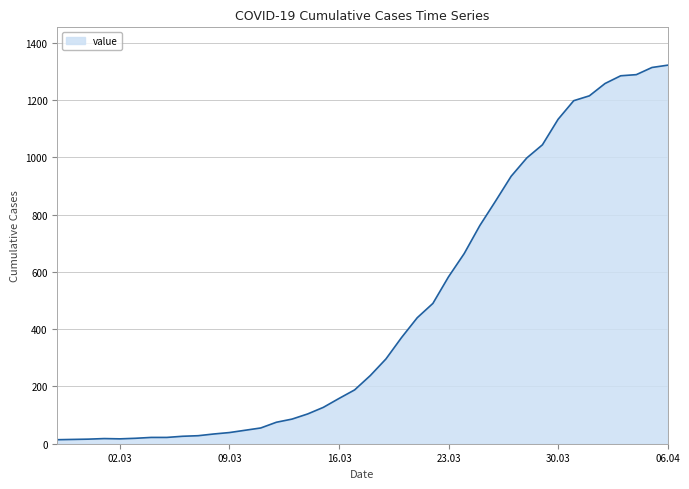

What is the greatest value displayed?

1322